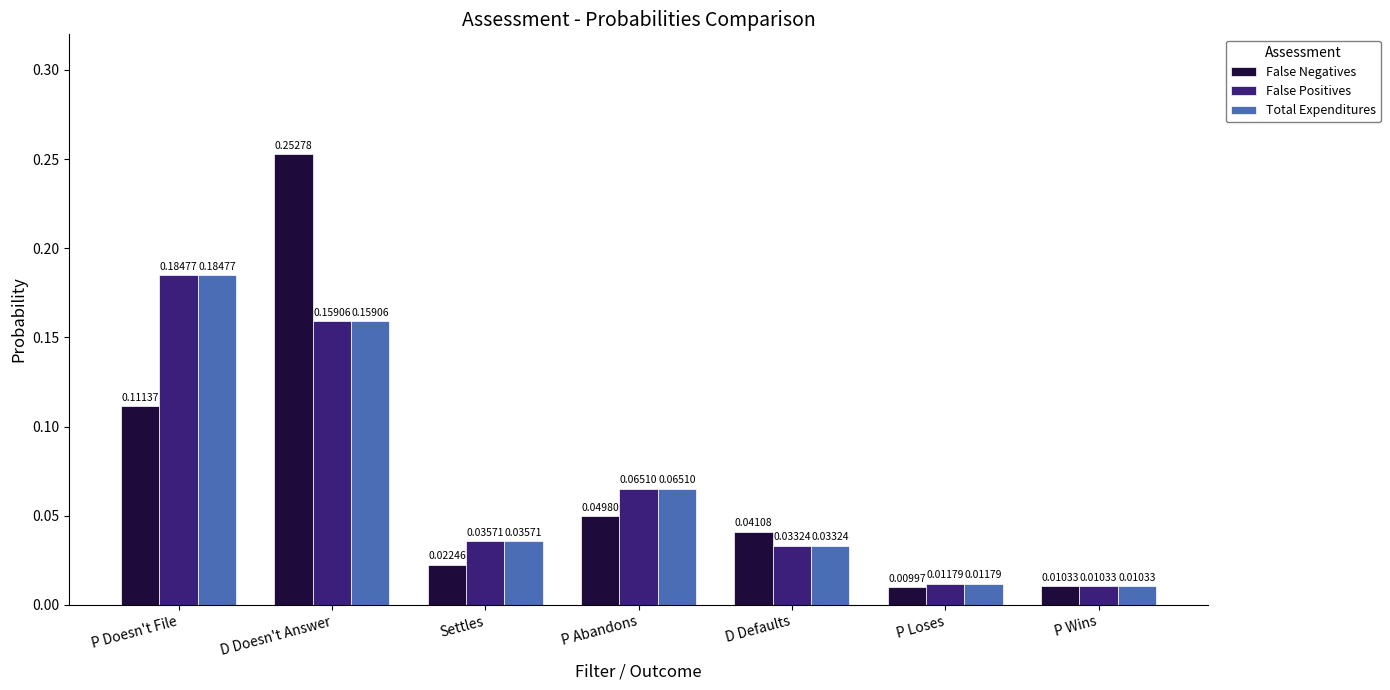

Rank the categories by Total Expenditures value from lowest to highest.

P Wins, P Loses, D Defaults, Settles, P Abandons, D Doesn't Answer, P Doesn't File